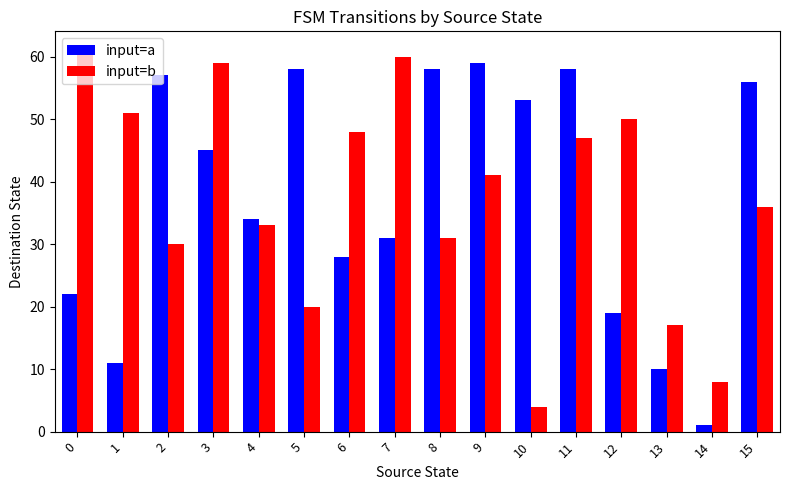

Is the value of input=a at 13 greater than the value of input=b at 6?

No